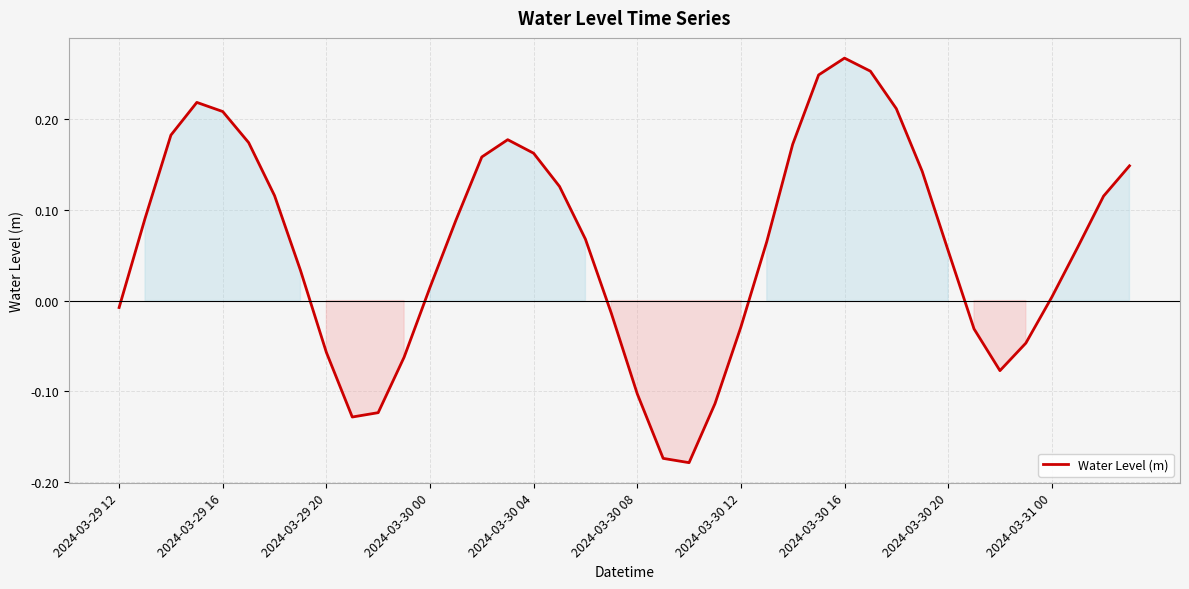

What is the difference between the maximum and minimum values?

0.4